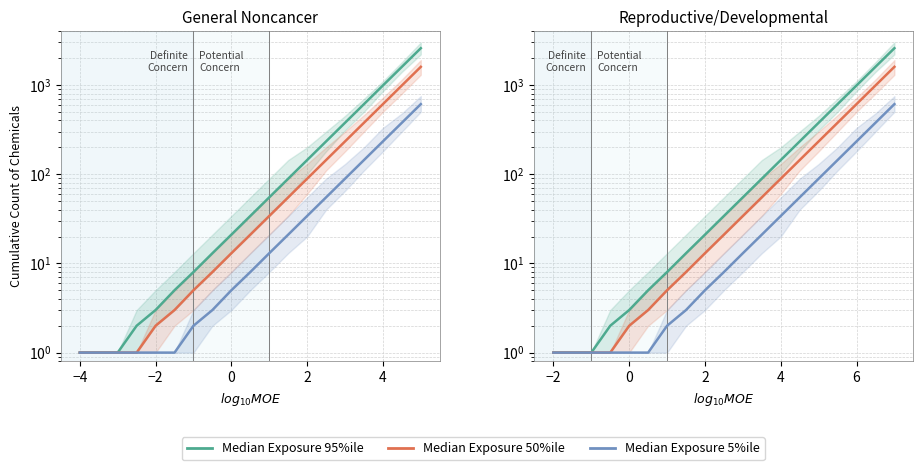

What are all the series names shown in the legend?

Median Exposure 95%ile, Median Exposure 50%ile, Median Exposure 5%ile